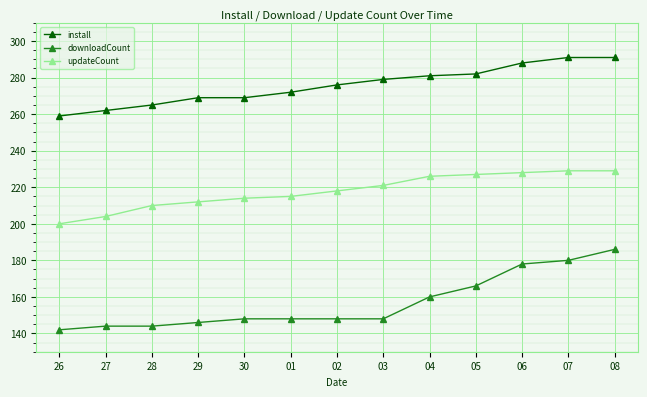

What is the difference between the maximum and minimum values in the downloadCount series?

44